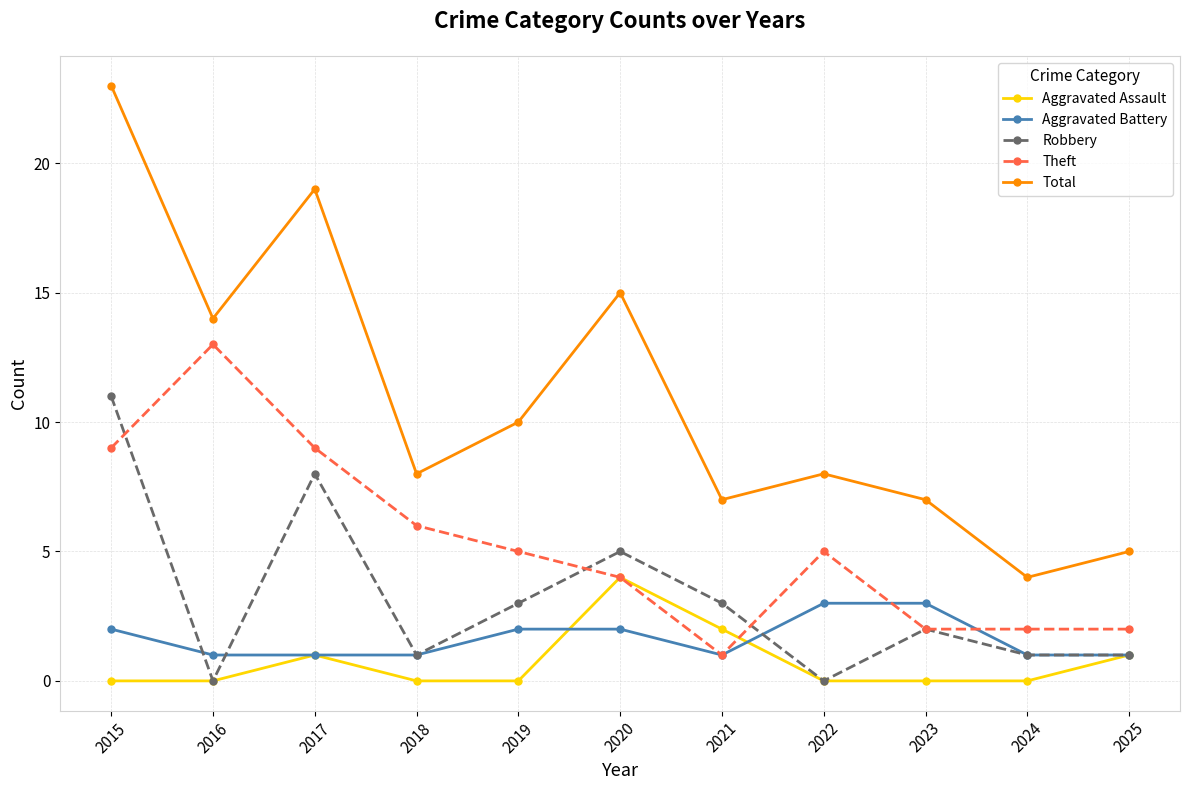

What is the sum of the Robbery values at 2021 and 2019?

6